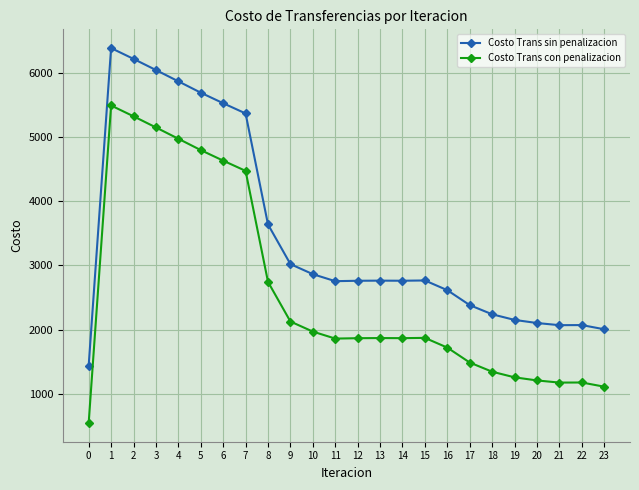

What is the difference between the maximum and minimum values in the Costo Trans con penalizacion series?

4938.8